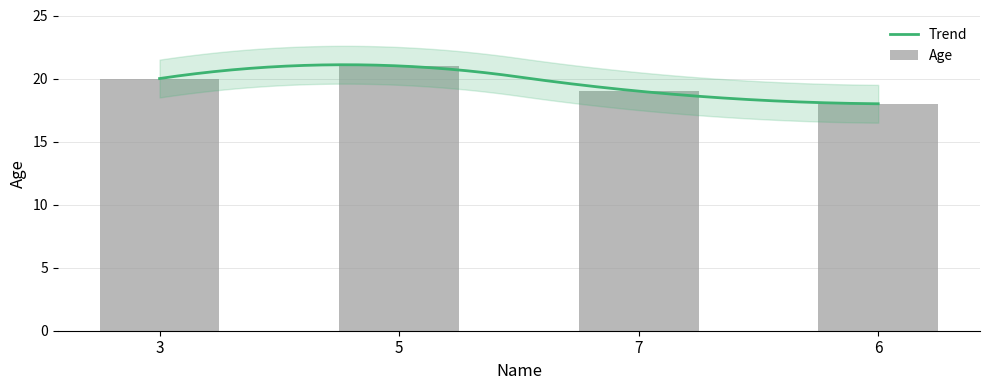

True or false: the data shows 30 at 6.

False